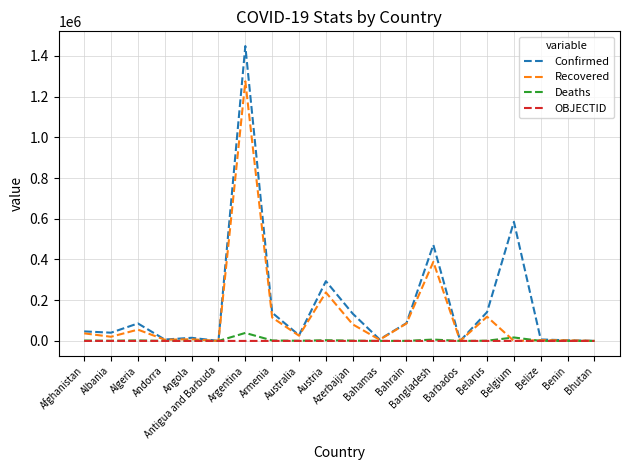

At which category is the sum across all series the highest?

Argentina